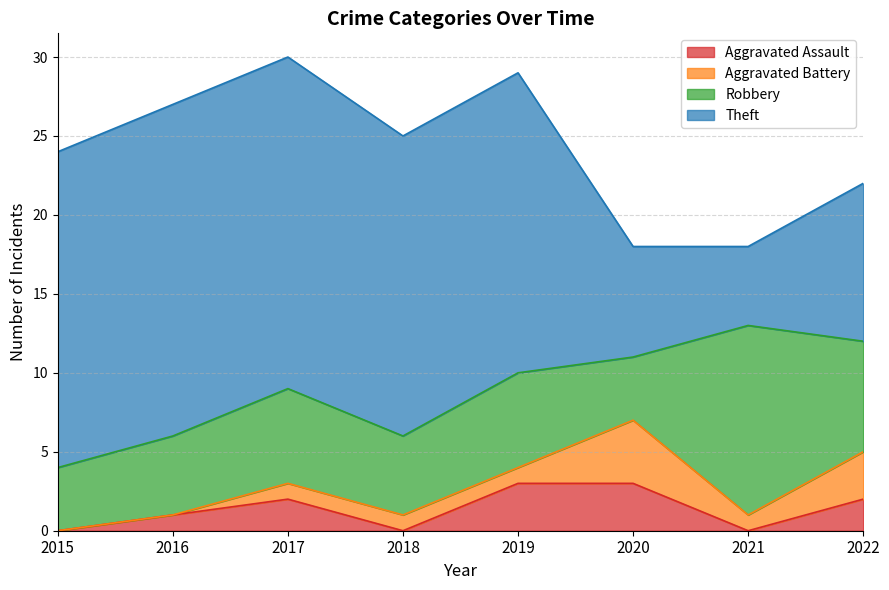

At which label is Theft closest to 13?

2022